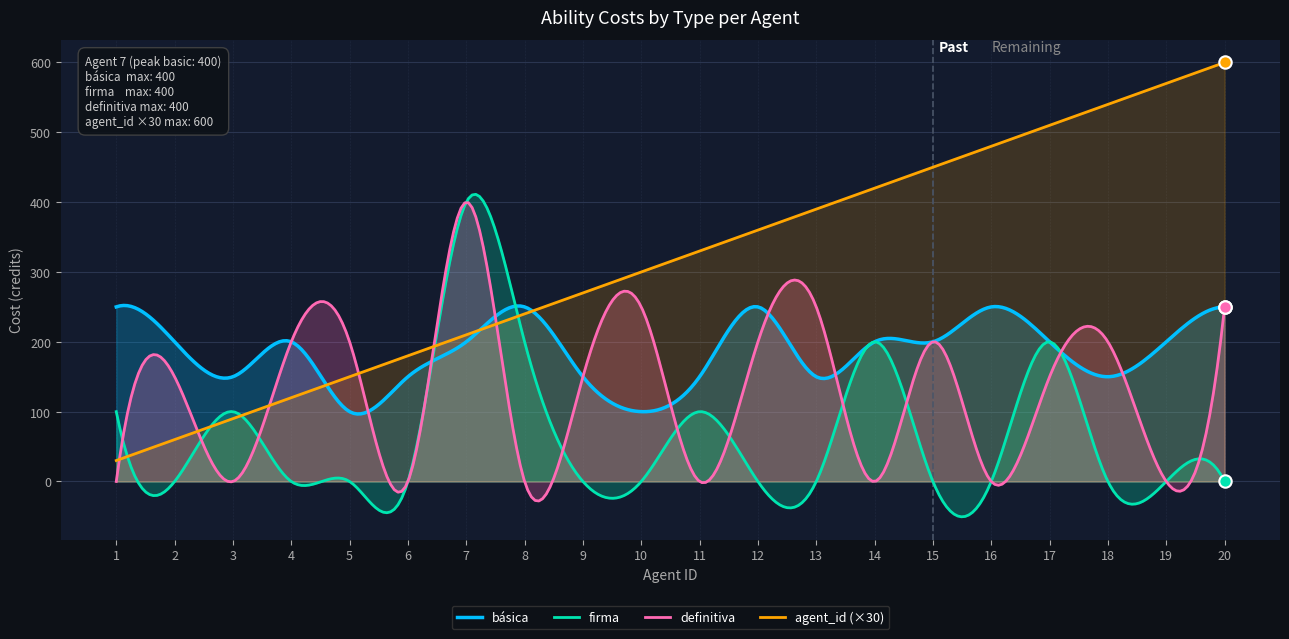

Which series has the largest total across all categories?

agent_id (×30)